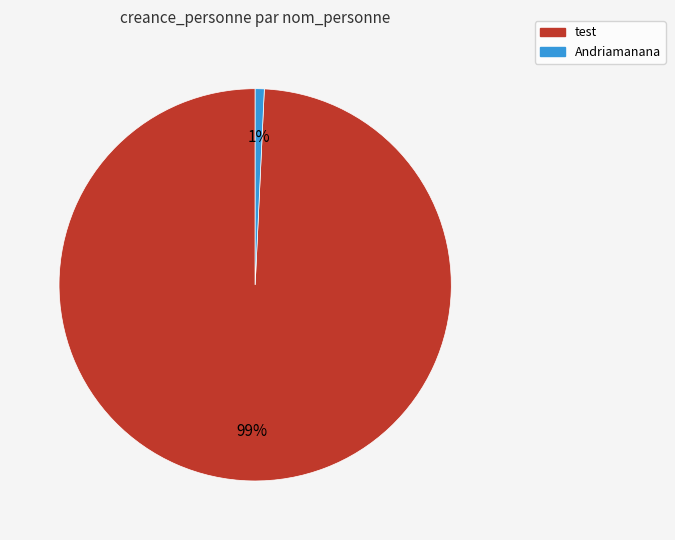

Which has a higher value, Andriamanana or test?

test